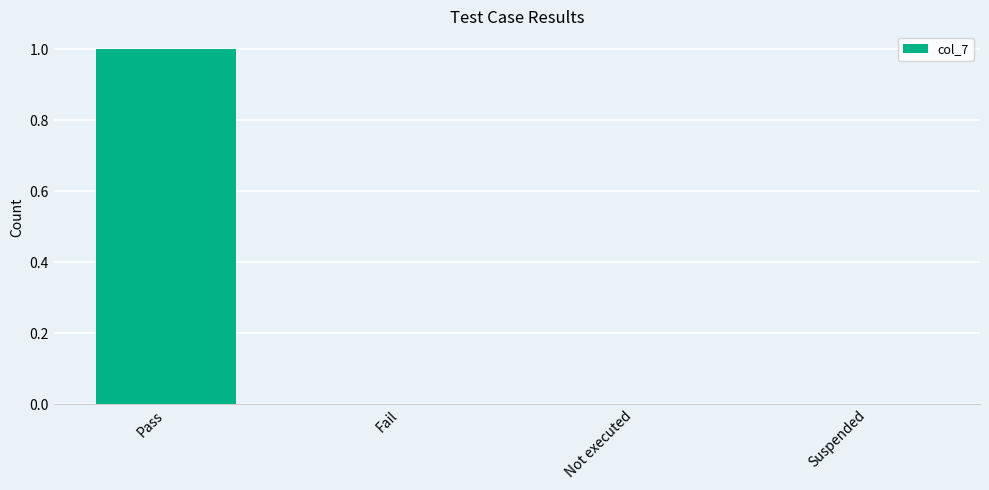

Are the bars grouped side by side (vs. stacked)?

No